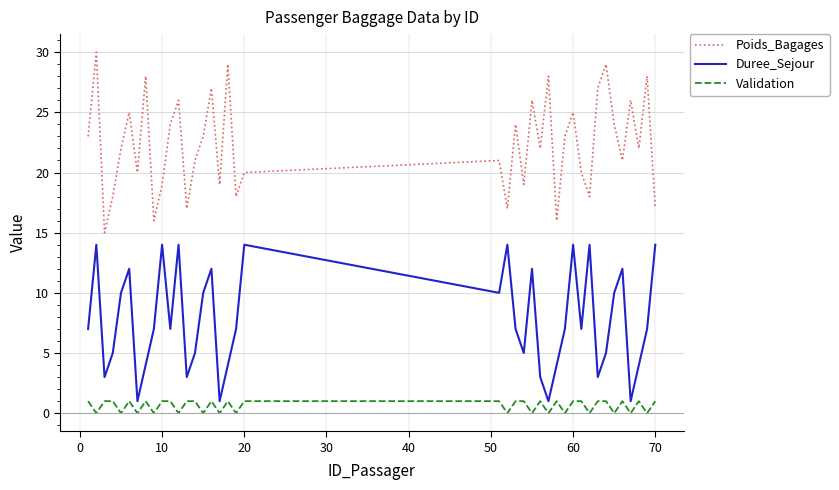

Which series has the largest total across all categories?

Poids_Bagages